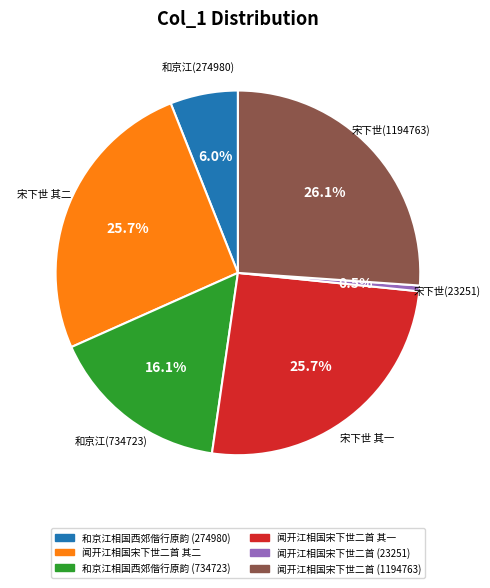

To the nearest percent, what is the average slice percentage?

17%